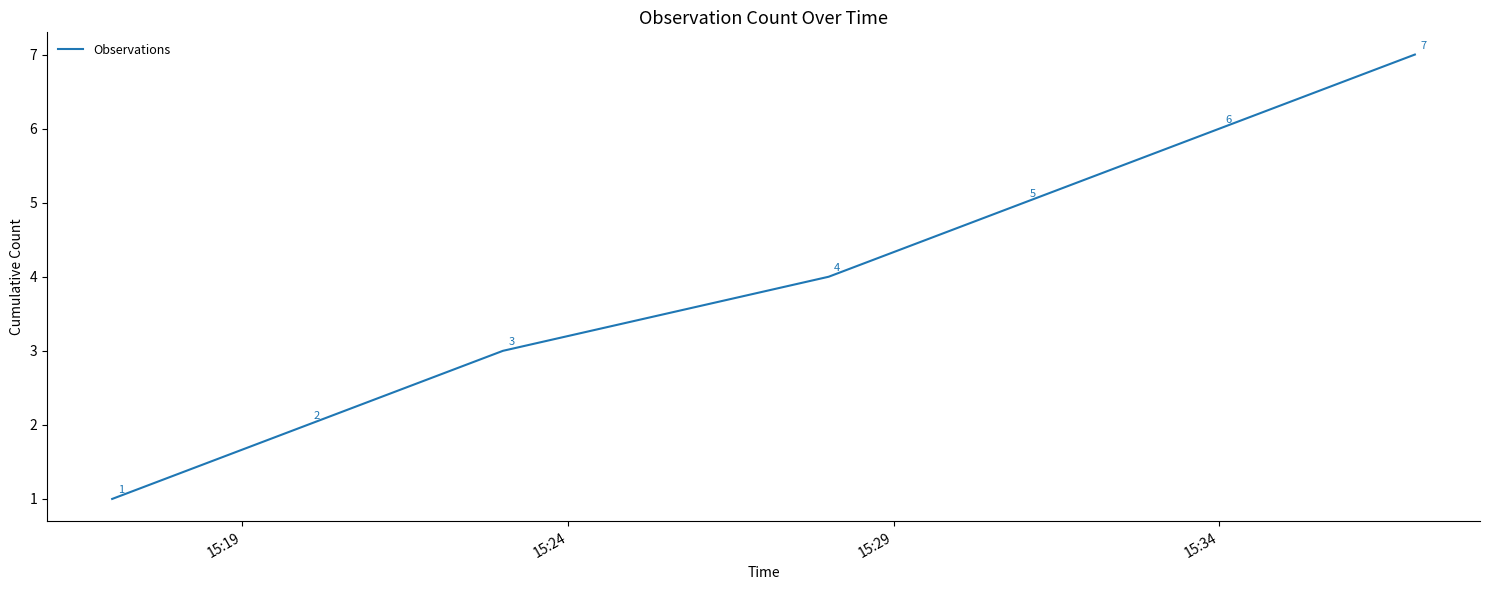

What is the sum of all values?

28